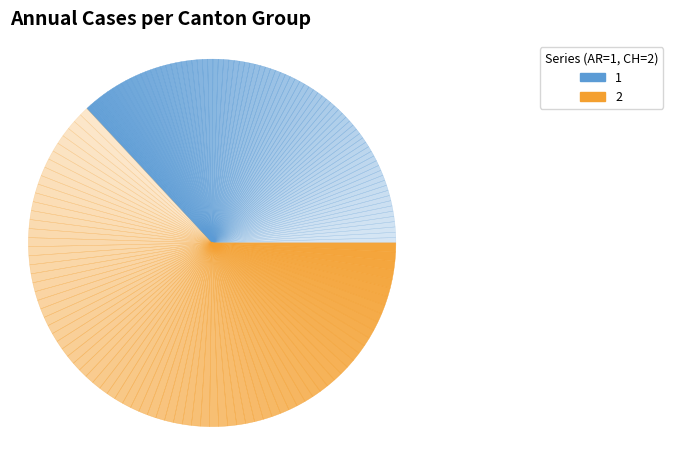

Count the number of slices in the pie.

160